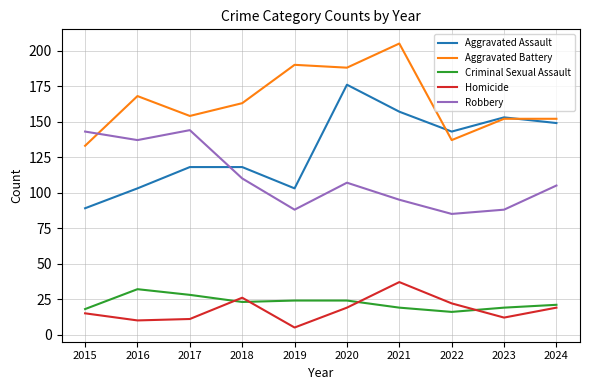

The value of Homicide at 2024 is 9. True or false?

False